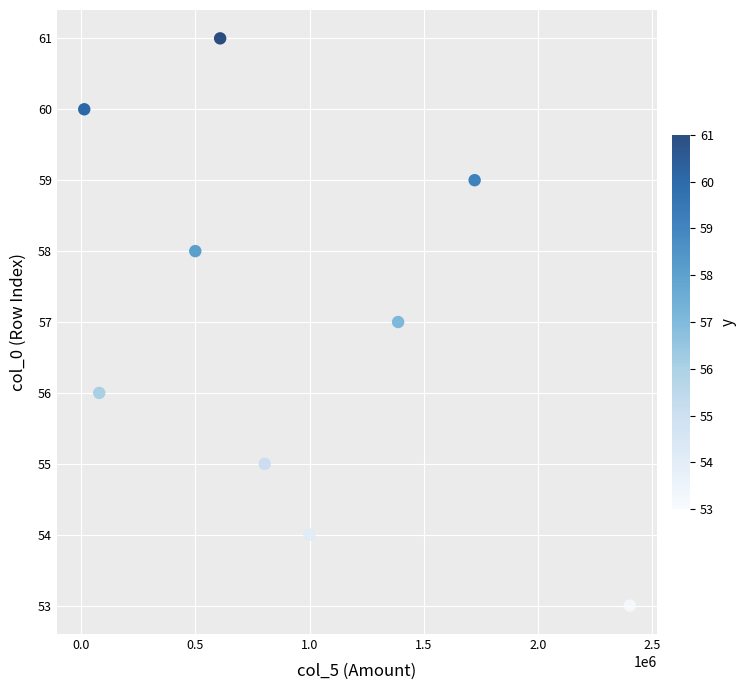

What is the average X value?

946560